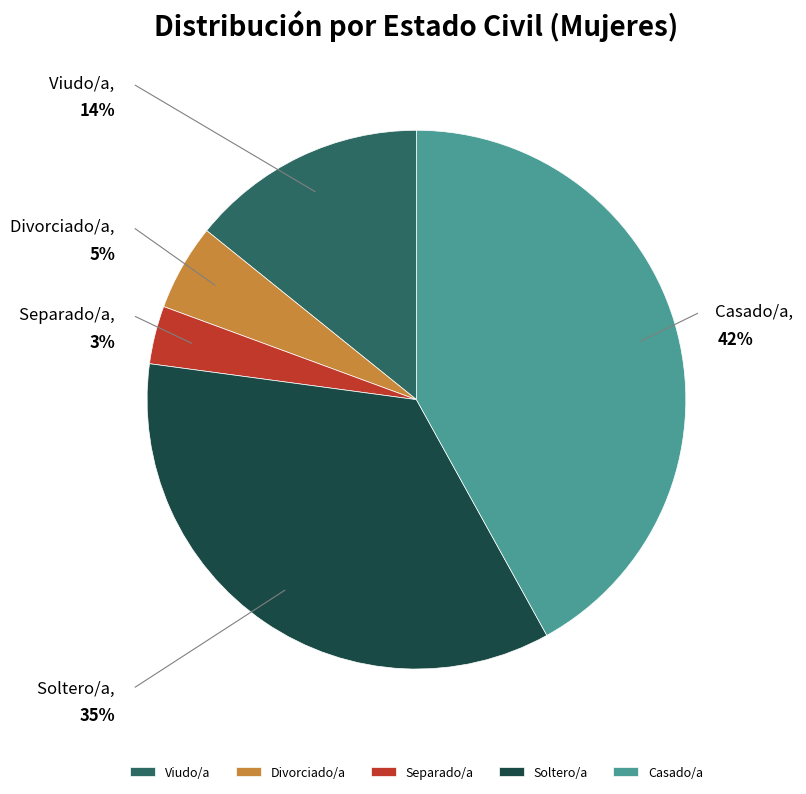

Rank the categories by value from lowest to highest.

Separado/a, Divorciado/a, Viudo/a, Soltero/a, Casado/a